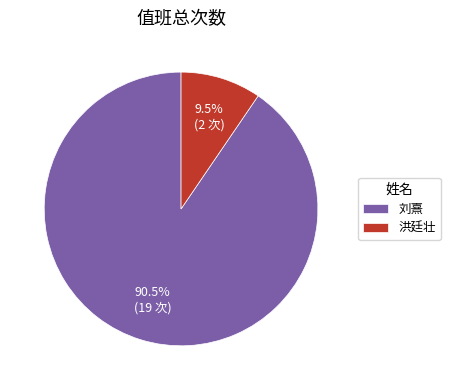

Is there a majority slice in this chart?

Yes